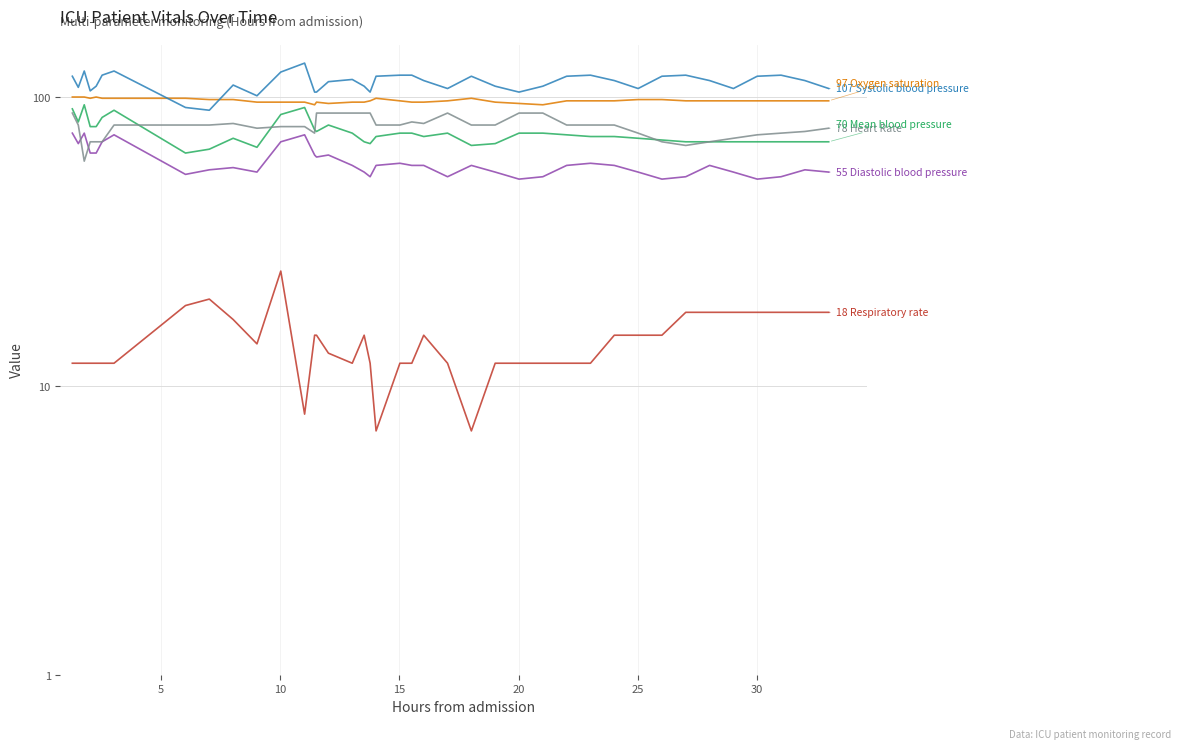

What is the minimum value shown in the chart?

7